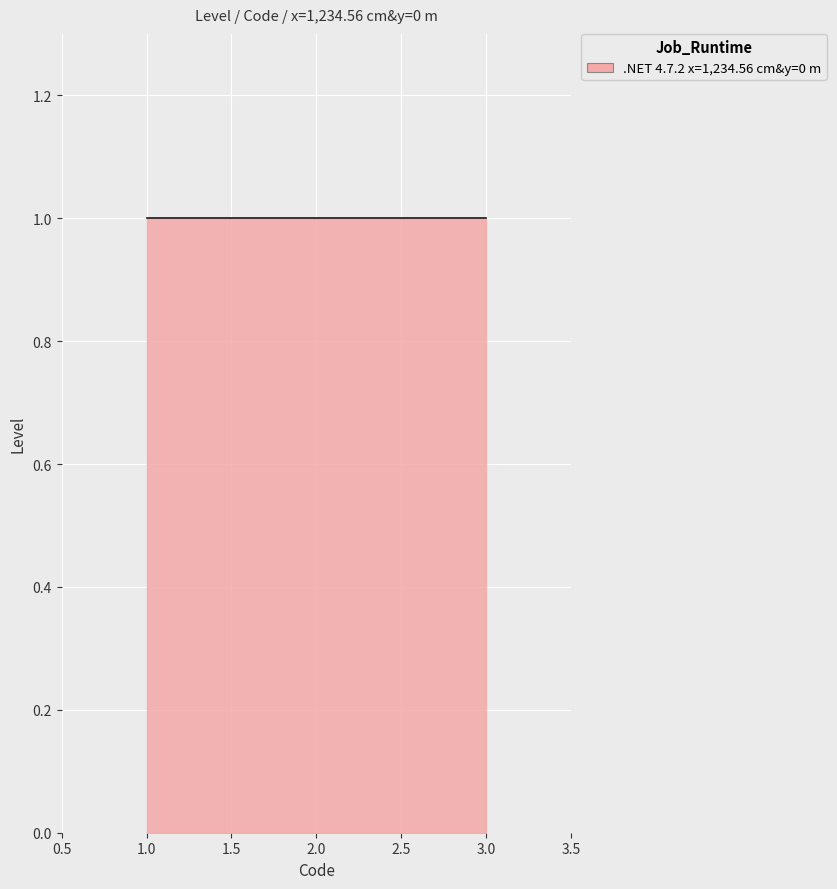

Which label corresponds to the smallest value in the chart?

1